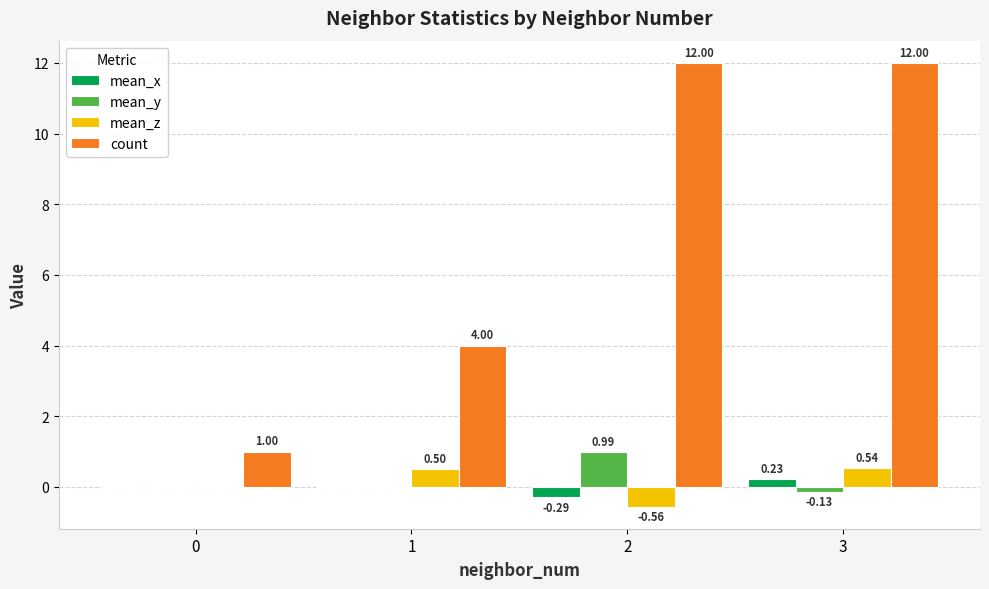

What is the sum of all count values?

29.0